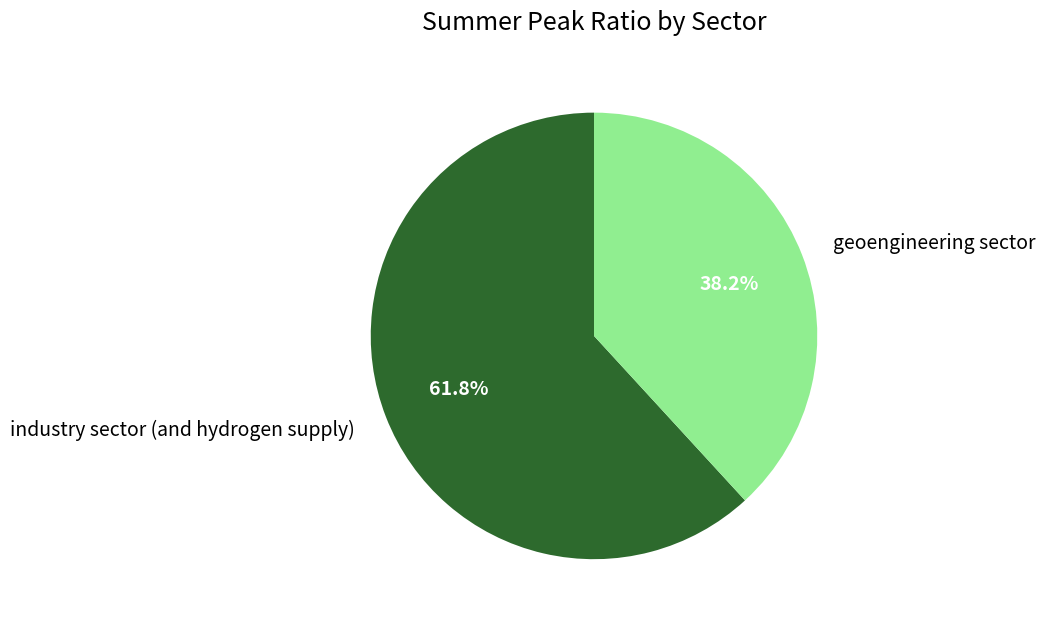

Count the number of slices in the pie.

2